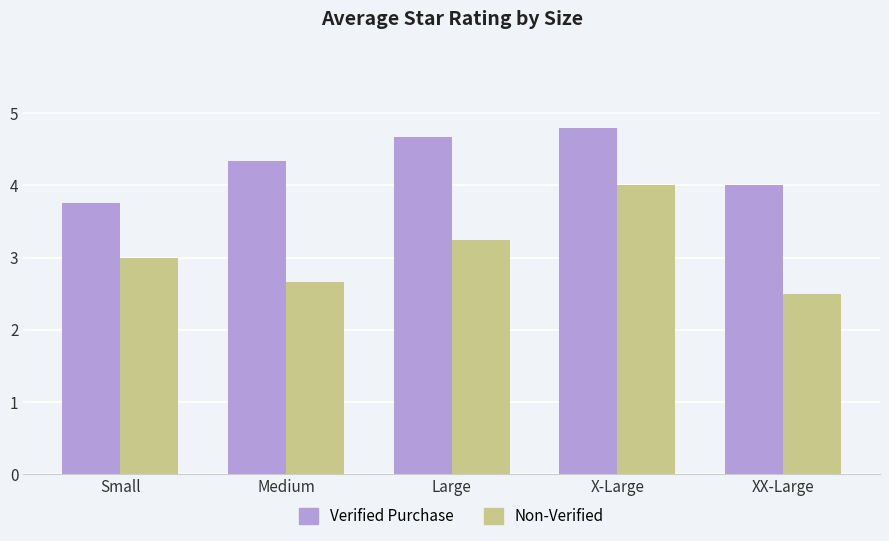

What is the label of the 2nd bar from the right?

X-Large